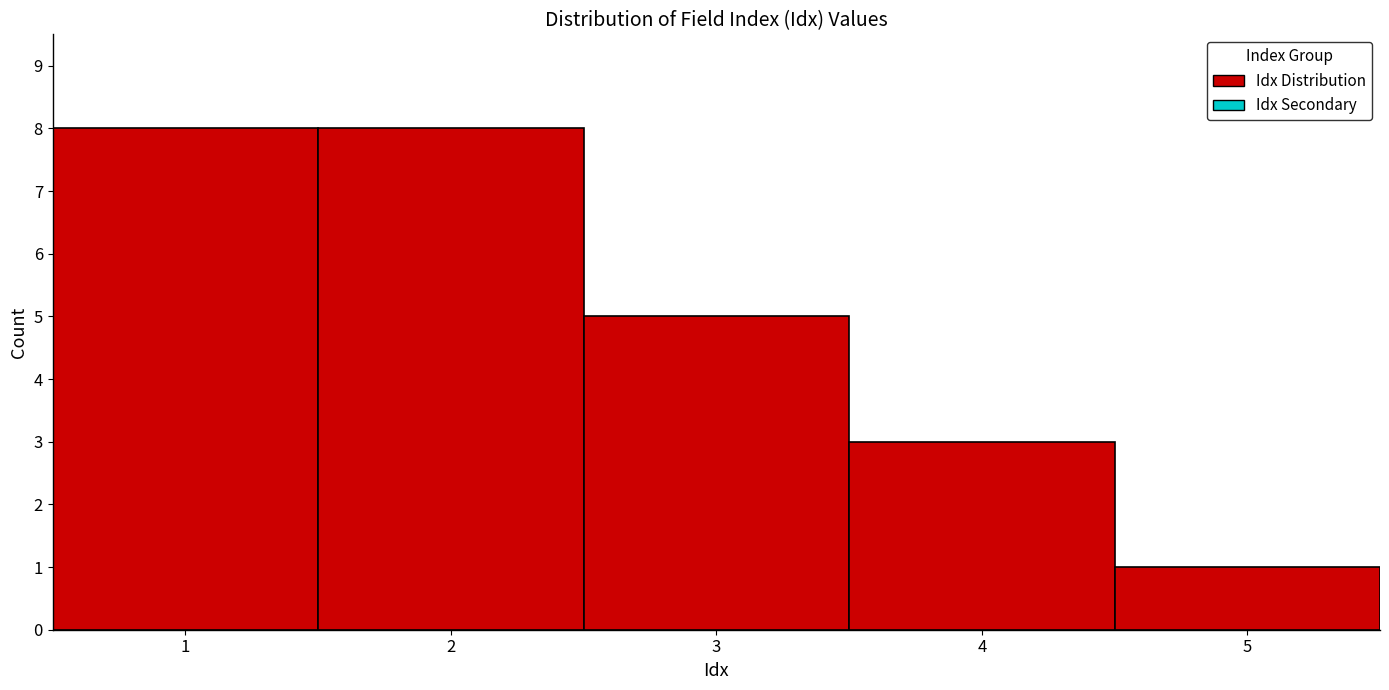

Reading left to right, list every bar in this chart as the range it spans on the x-axis followed by its height. The values are not printed on the chart, so give them approximately, as read against the axis.

0.5 to 1.5: 8
1.5 to 2.5: 8
2.5 to 3.5: 5
3.5 to 4.5: 3
4.5 to 5.5: 1